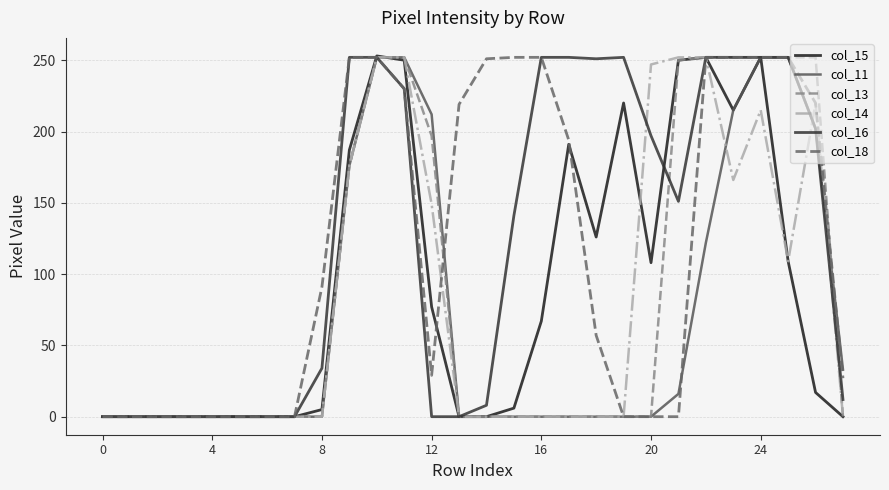

How many lines are shown in the chart?

6